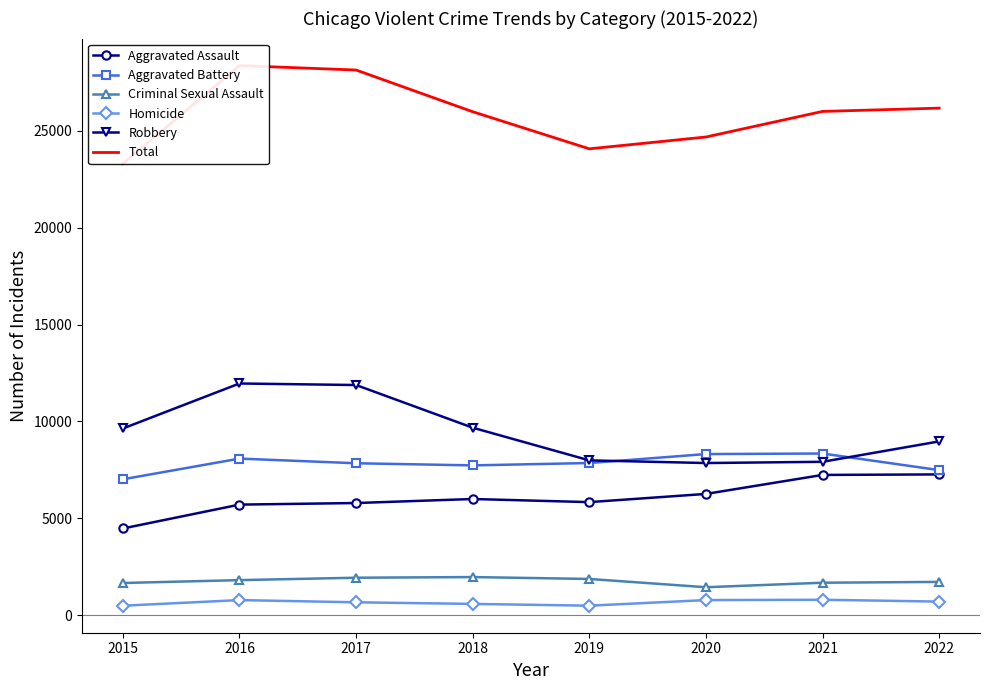

True or false: Criminal Sexual Assault and Aggravated Assault cross at least once.

False